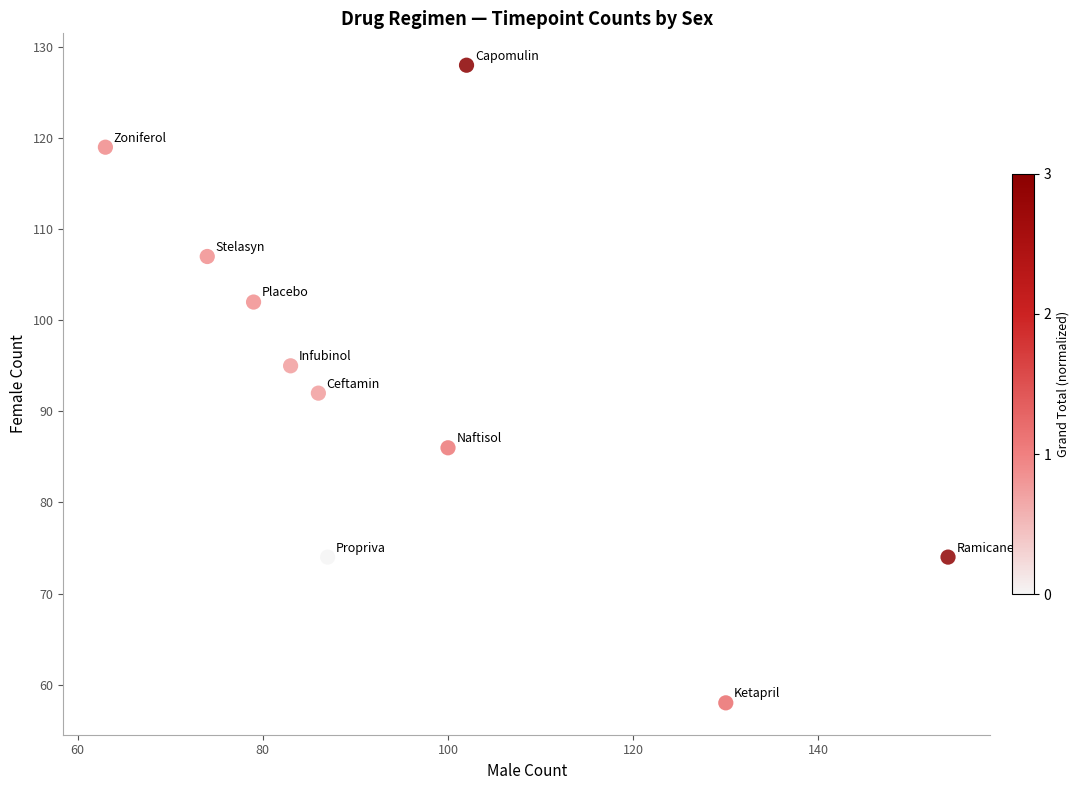

What is the range of X values (max minus min)?

91